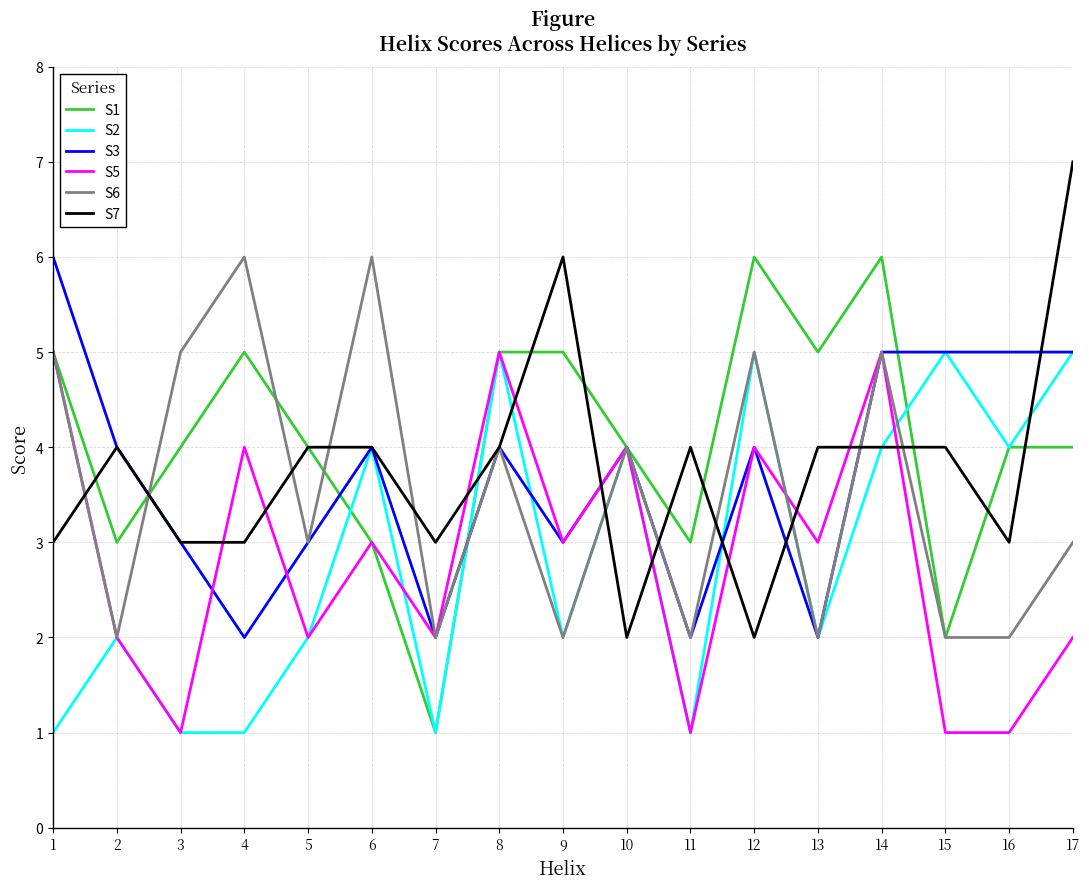

What is the maximum value shown in the chart?

7